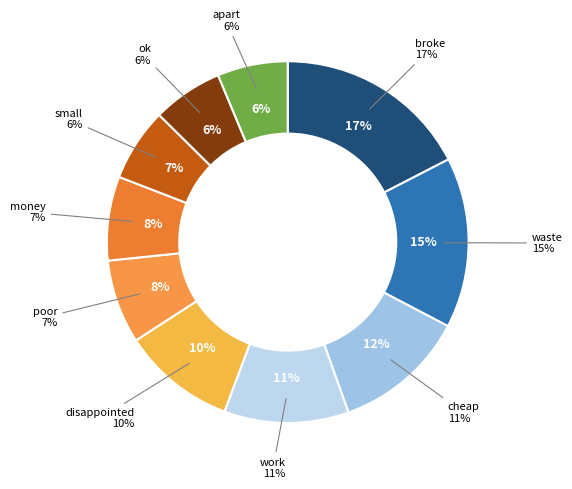

To the nearest percent, what is the combined percentage of ok and work?

17%